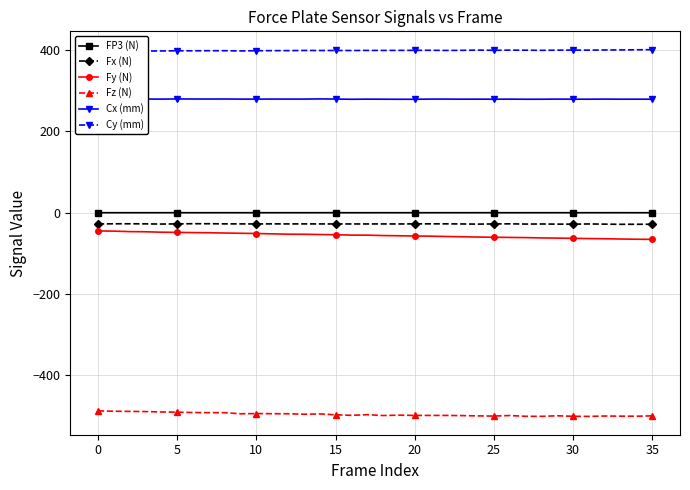

What is the label of the 6th point from the right?

30